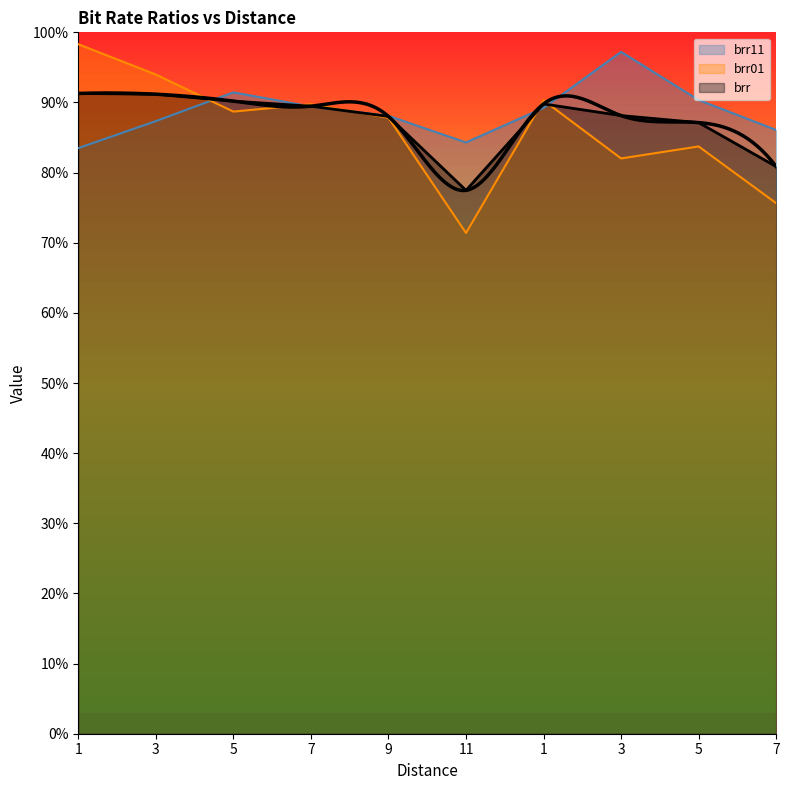

What is the sum of the brr11 values at 1 and 5?

1.7